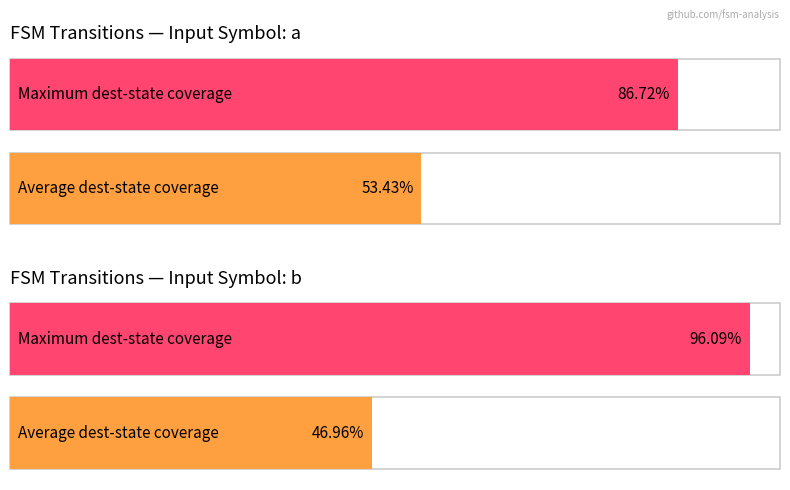

Is it true that output_1_count equals 64 at Input Symbol a?

False